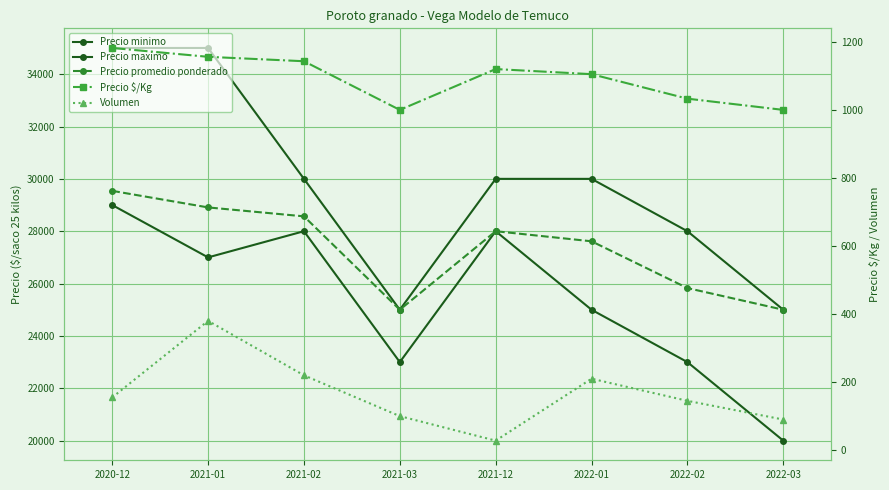

Which label corresponds to the largest value in the chart?

2020-12